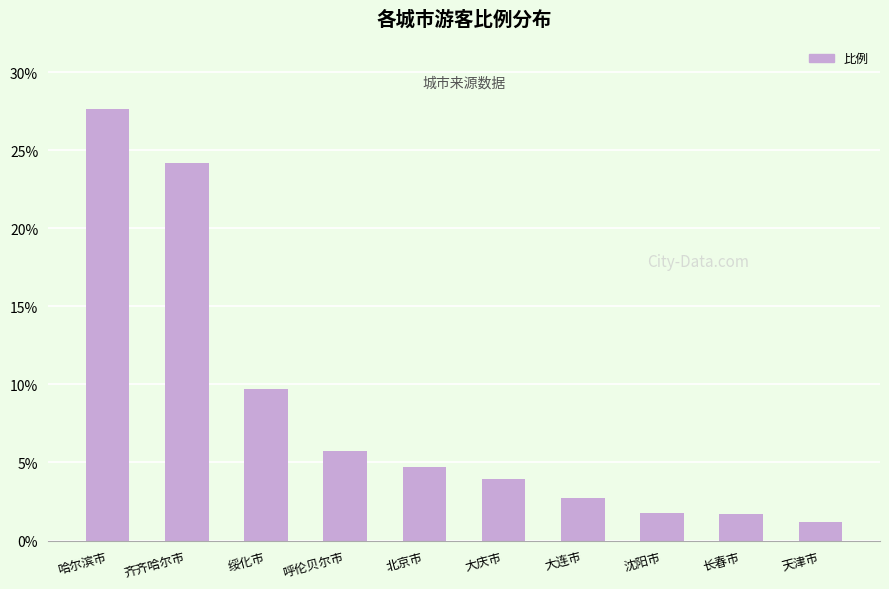

What position from the right is 沈阳市?

3